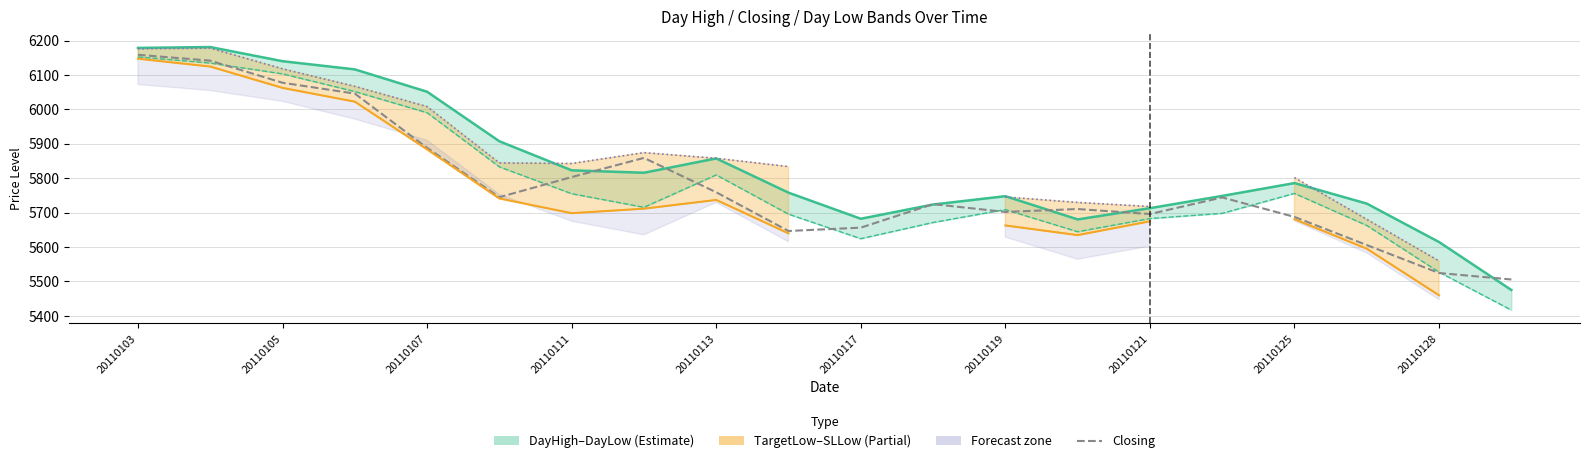

Is the value of DayHigh at 20110105 greater than the value of TargetLow at 20110128?

Yes